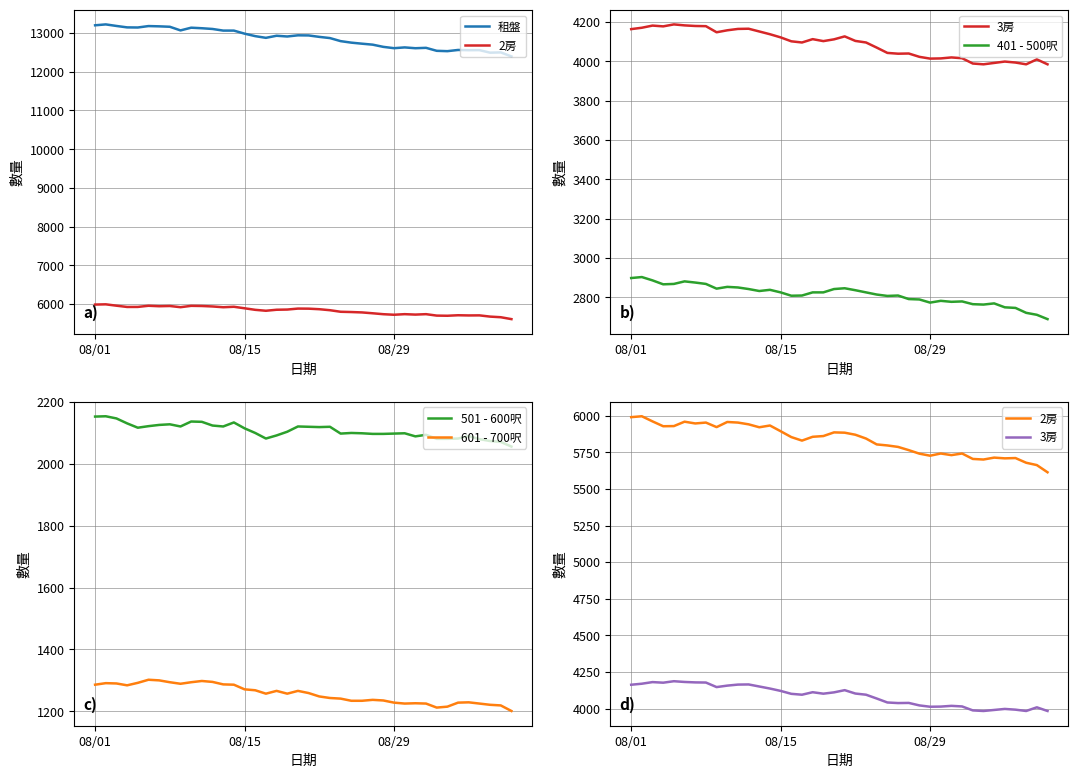

What is the greatest value displayed?

13223